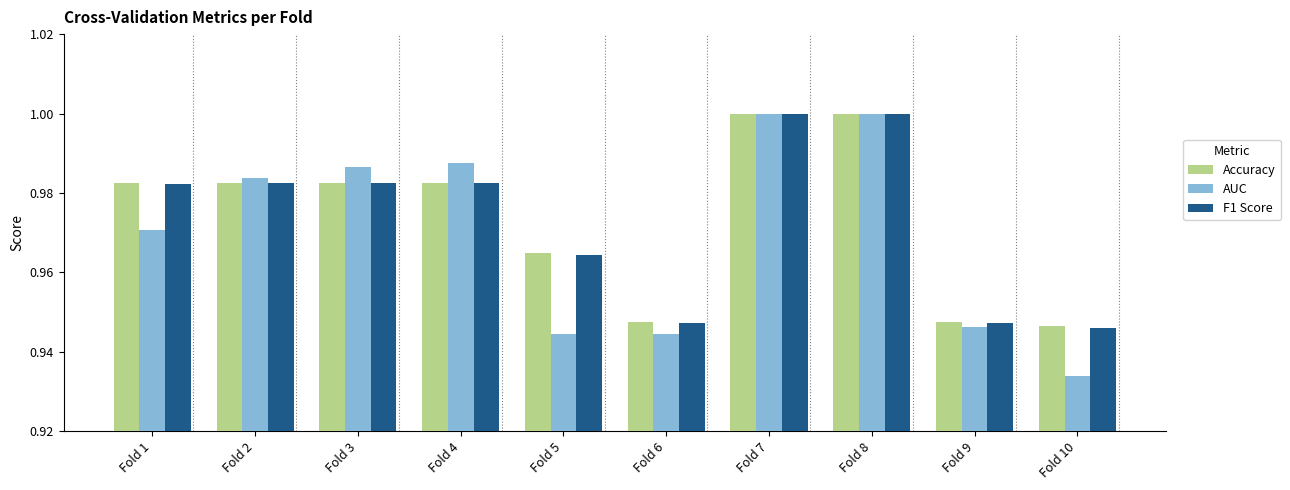

Is the value of AUC at Fold 7 greater than the value of F1 Score at Fold 10?

Yes